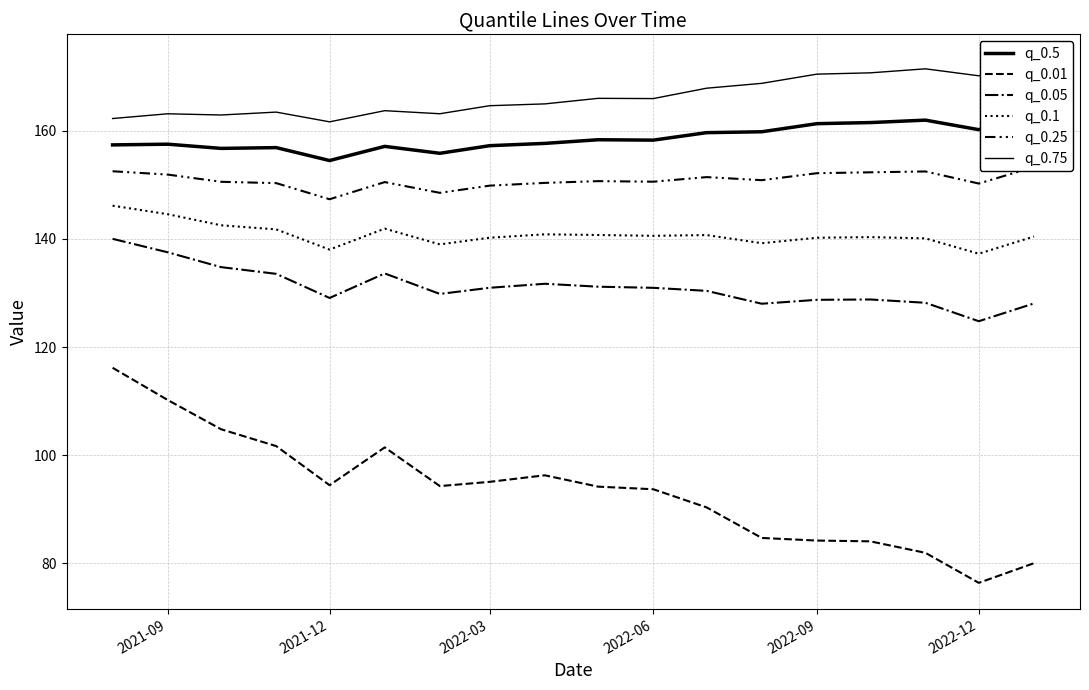

Between 2021-12 and 2022-09, which series saw the biggest shift?

q_0.01